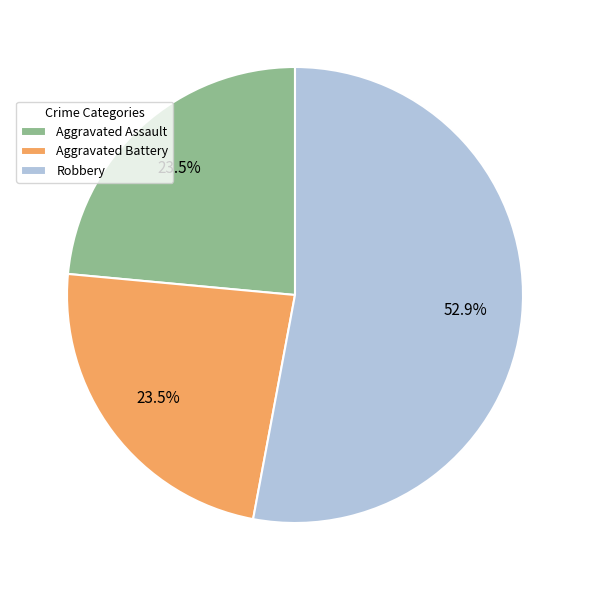

Which slice is the largest?

Robbery